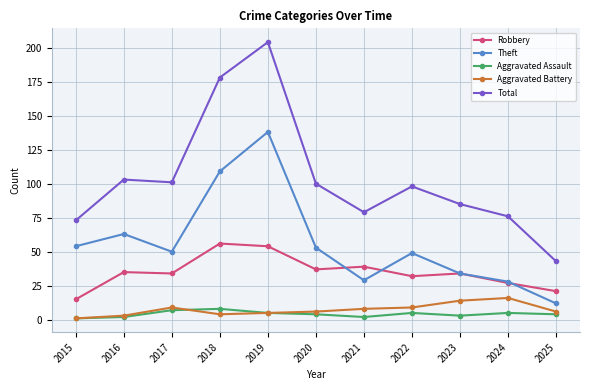

What is the value of the Theft point at the 5th from the left?

138